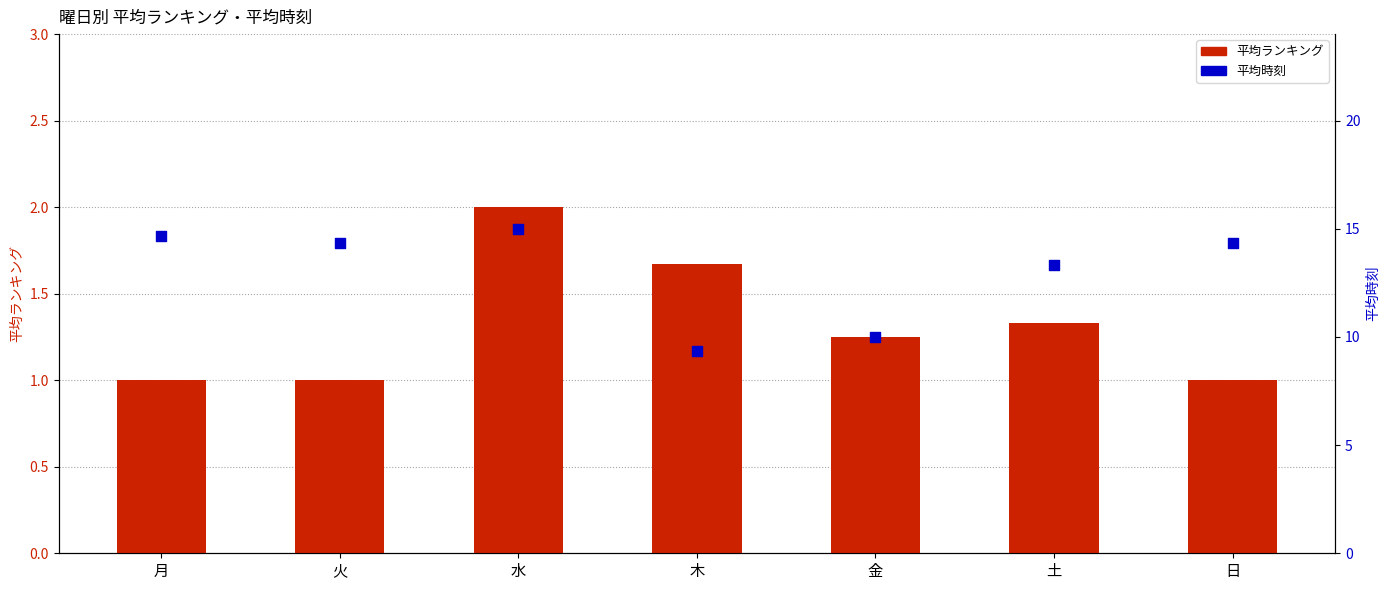

Which series reaches the maximum Y coordinate?

平均時刻